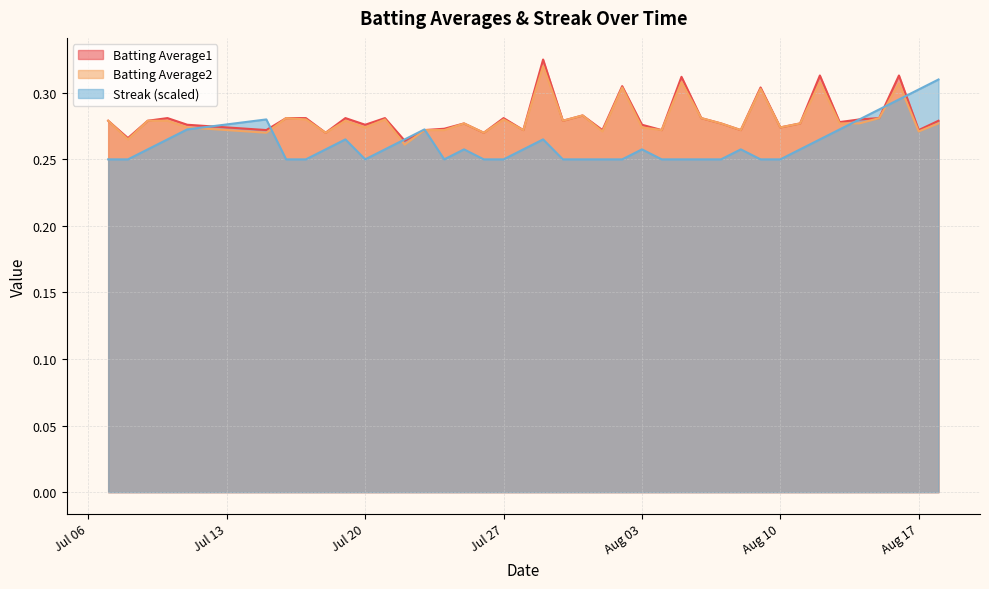

What is the smallest value displayed?

0.2